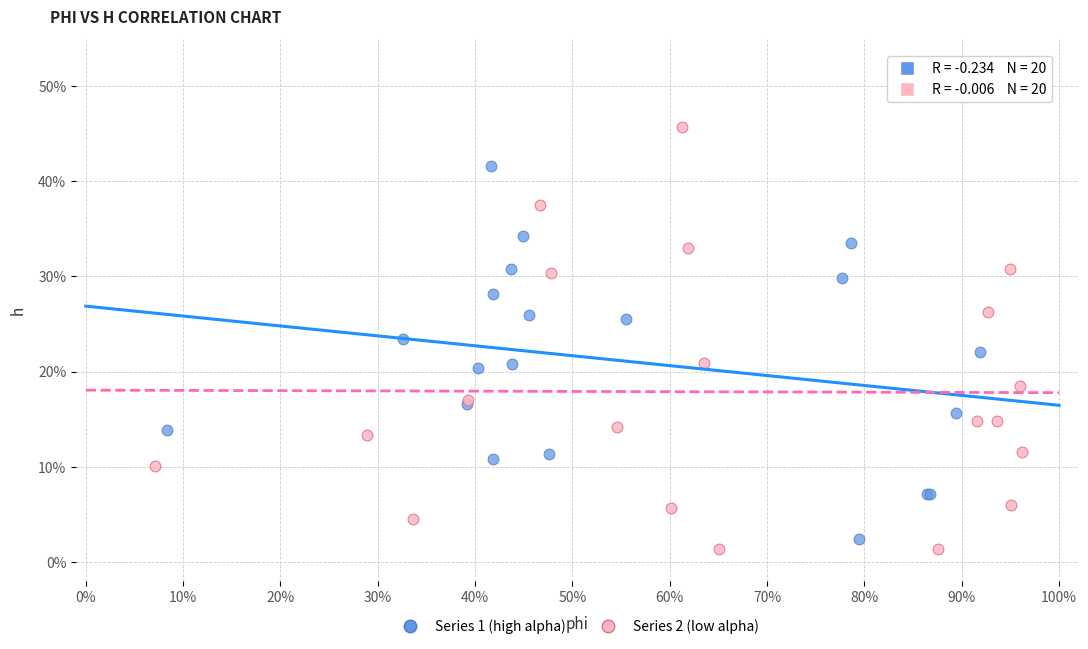

What are all the series names shown in the legend?

Series 1 (high alpha), Series 2 (low alpha)